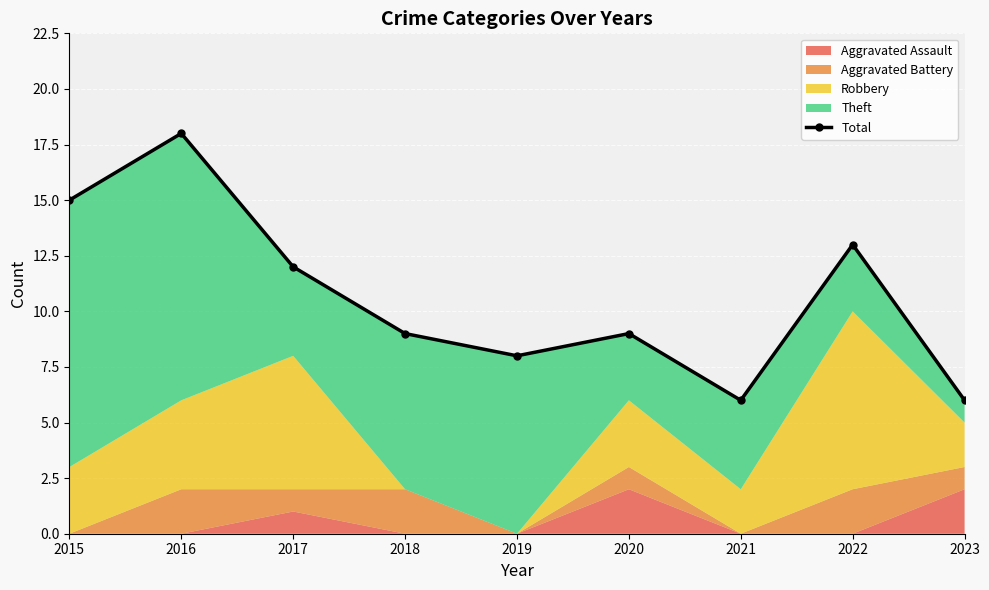

List the labels in order of value, smallest first.

2021, 2023, 2019, 2018, 2020, 2017, 2022, 2015, 2016